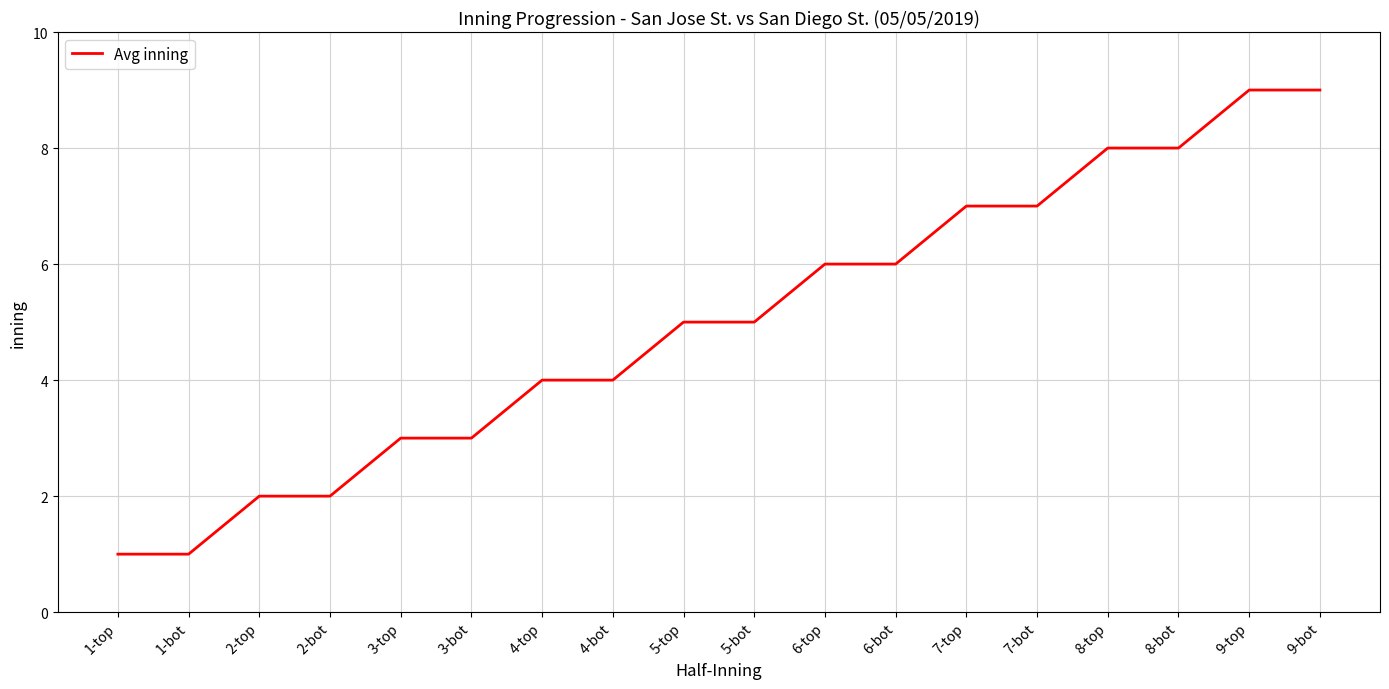

True or false: the data shows 4 at 3-top.

False